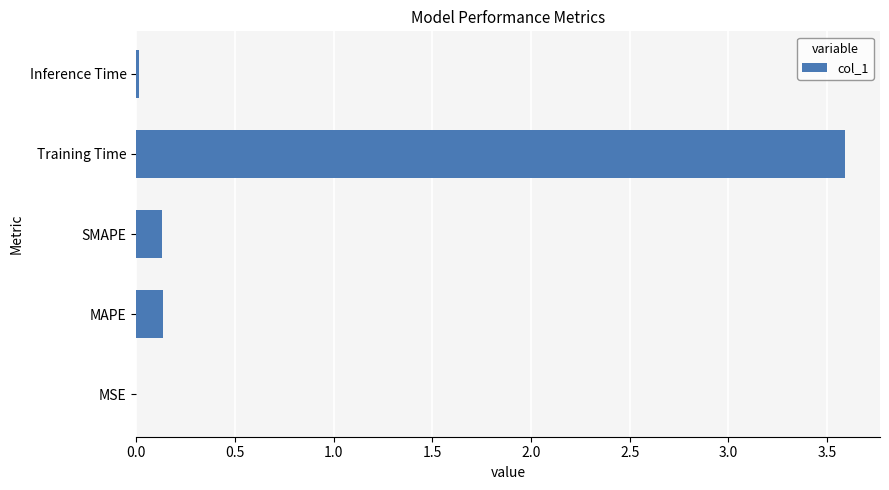

What value does the data have at Training Time?

3.6